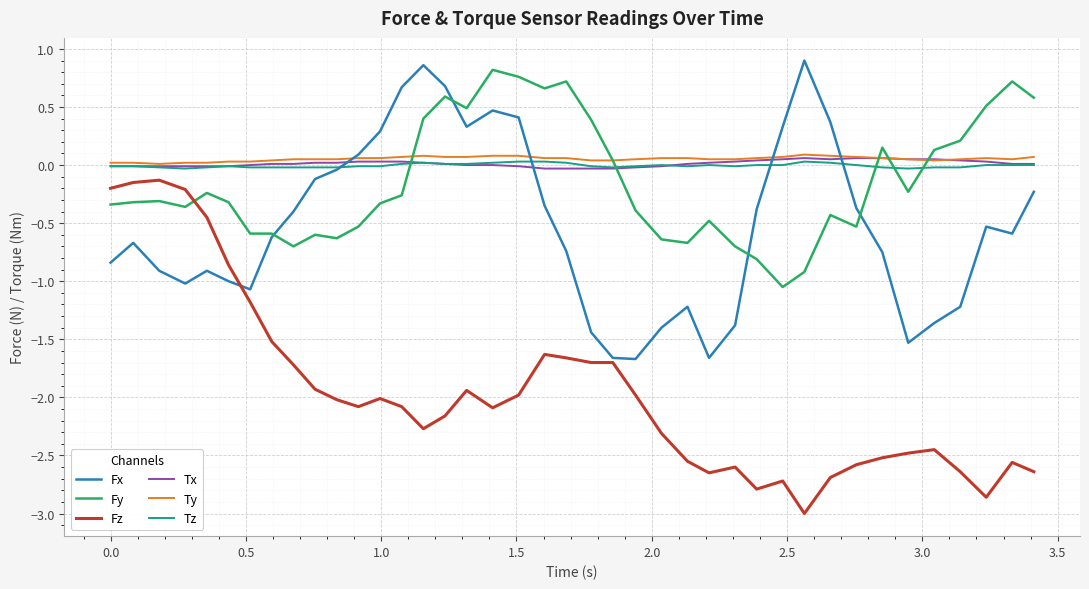

How many intersections are there between Fy and Tz?

5